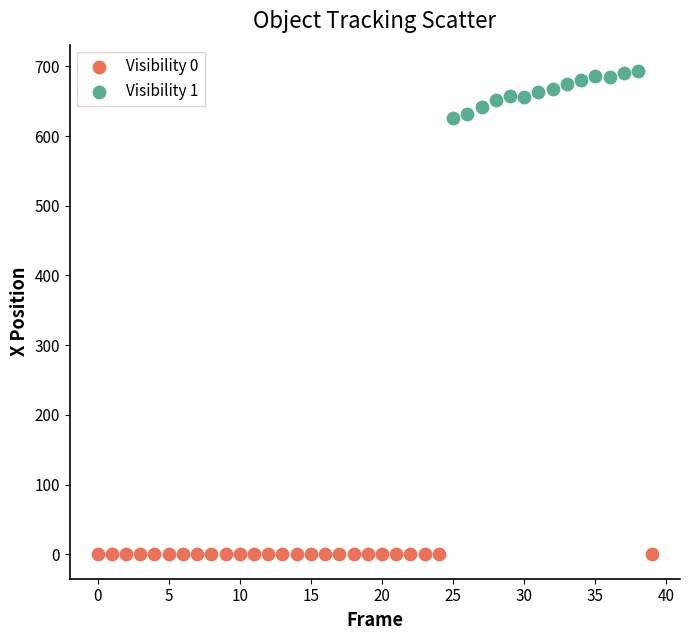

Which series reaches the maximum Y coordinate?

Visibility 1